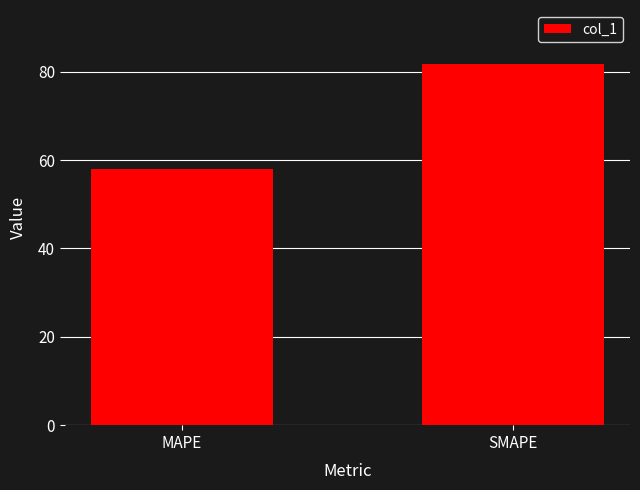

What is the change in value from MAPE to SMAPE?

+23.7